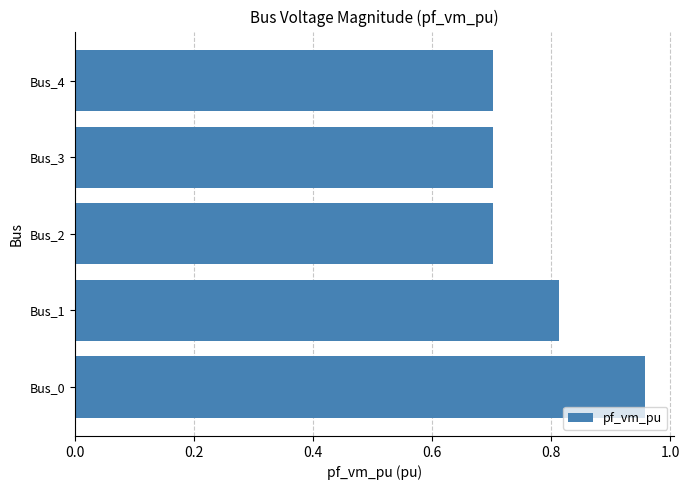

What is the difference between the maximum and second lowest values?

0.3